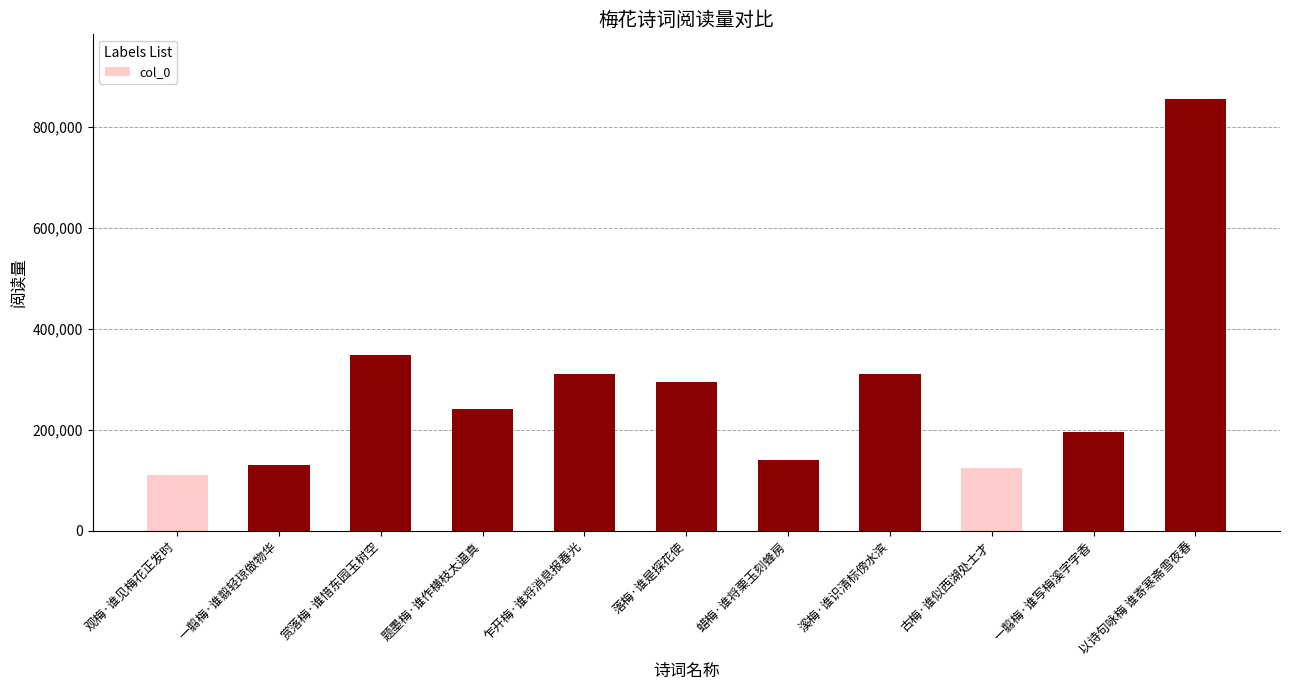

Which has a higher value, 古梅·谁似西湖处士才 or 观梅·谁见梅花正发时?

古梅·谁似西湖处士才